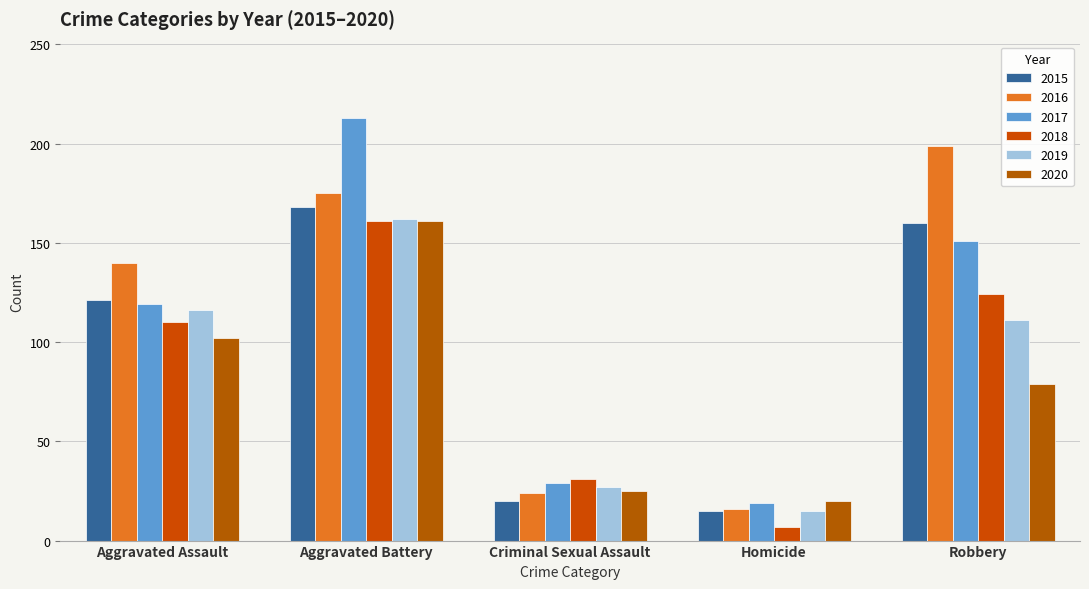

How many data points does each series have?

5